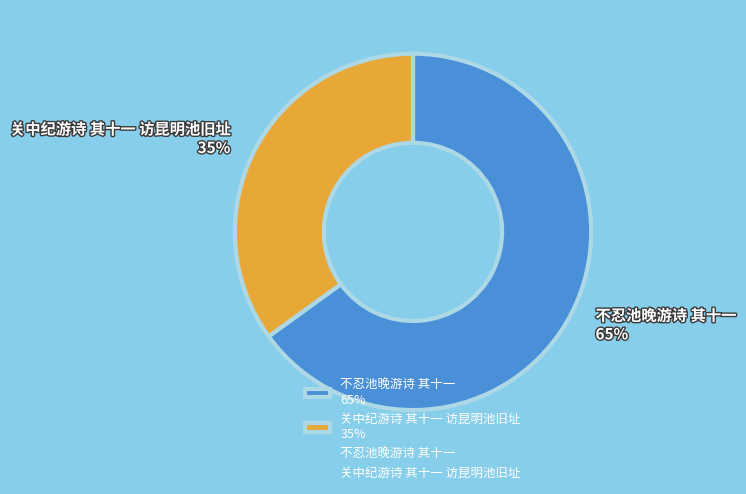

To the nearest percent, what percentage of the pie is 不忍池晚游诗 其十一?

65%